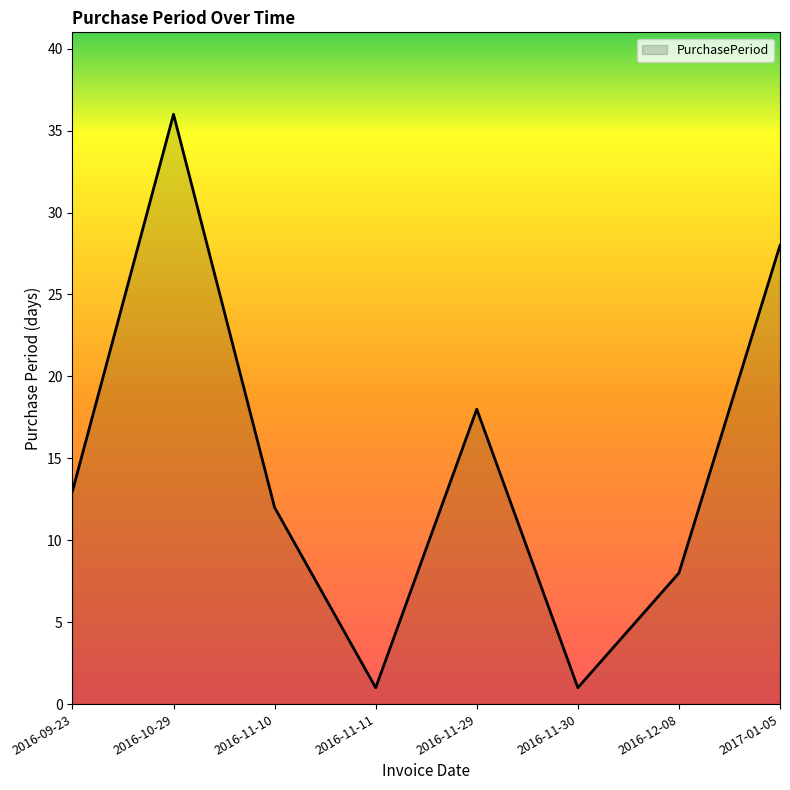

How many interior local peaks (higher than both neighbors) does the data have?

2